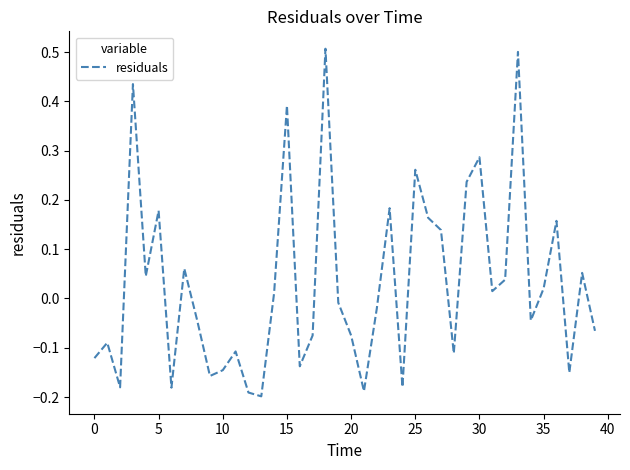

What is the greatest value displayed?

0.5